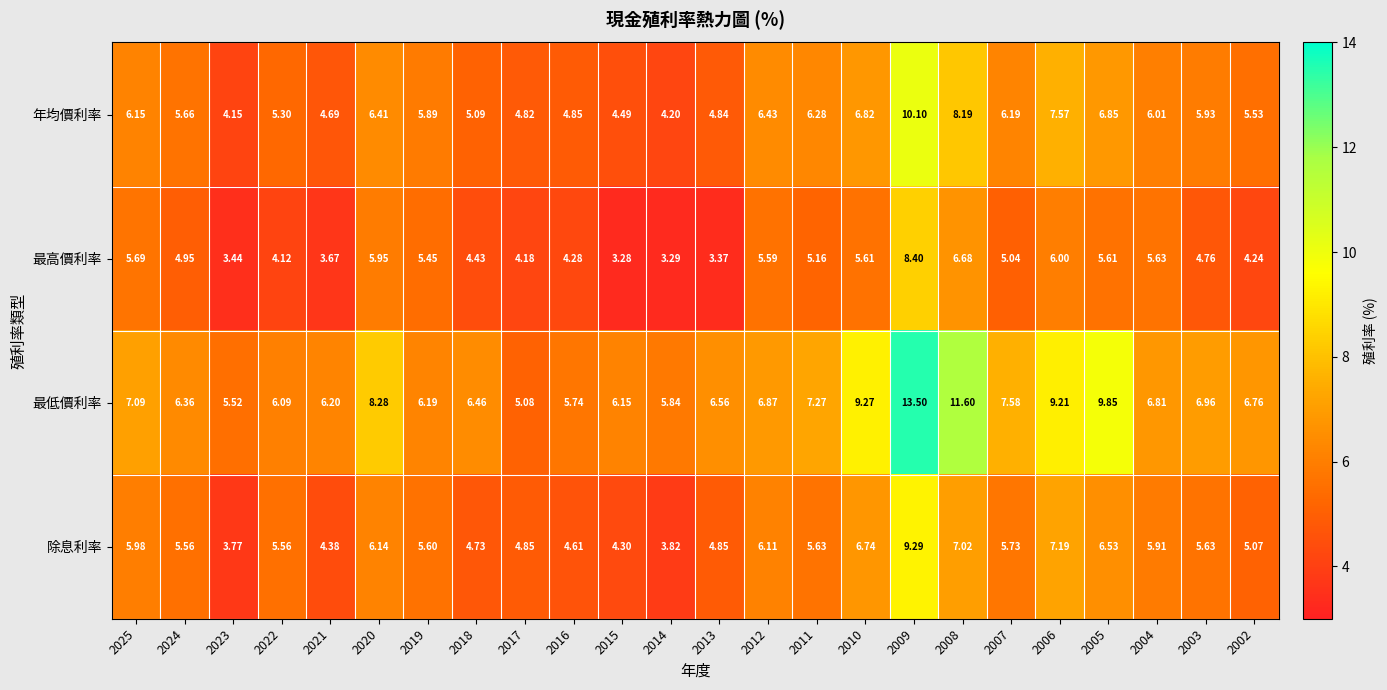

Which series has the largest total across all categories?

最低價利率